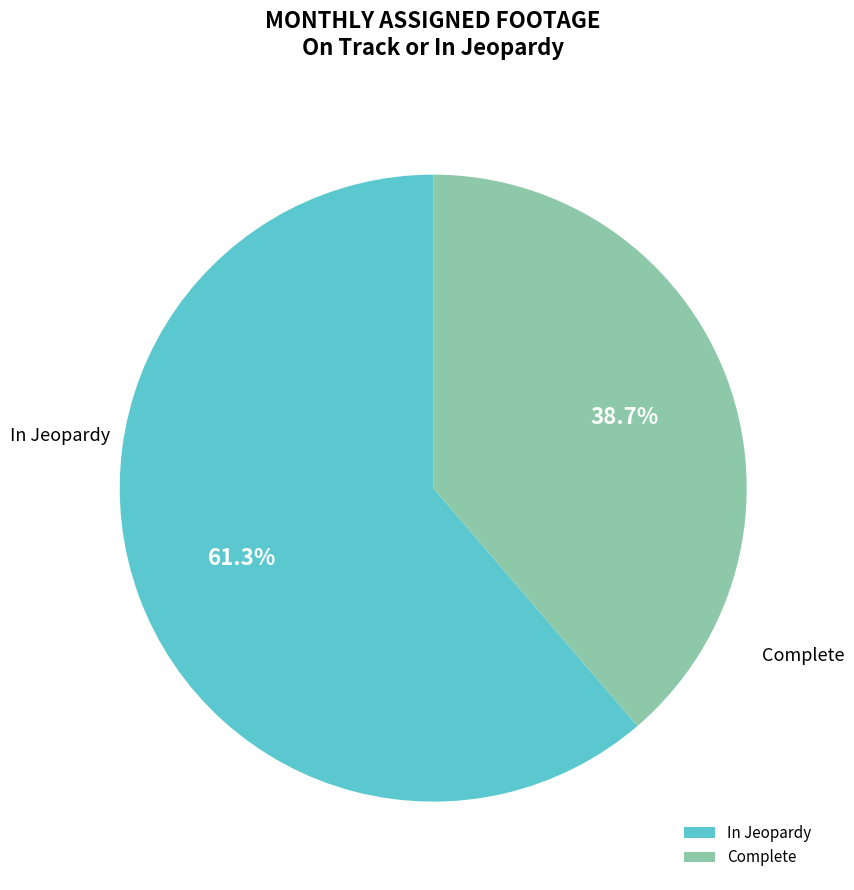

What portion of the pie excludes In Jeopardy?

38.7%